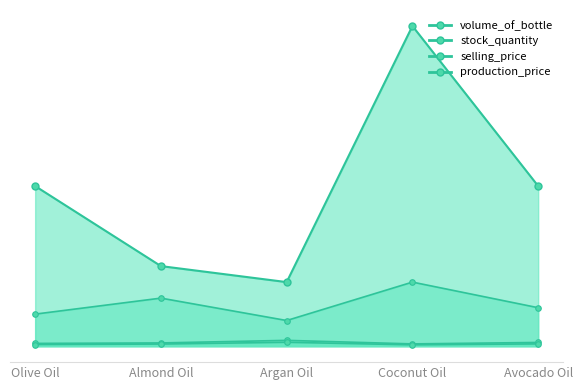

Which series has the largest total across all categories?

volume_of_bottle